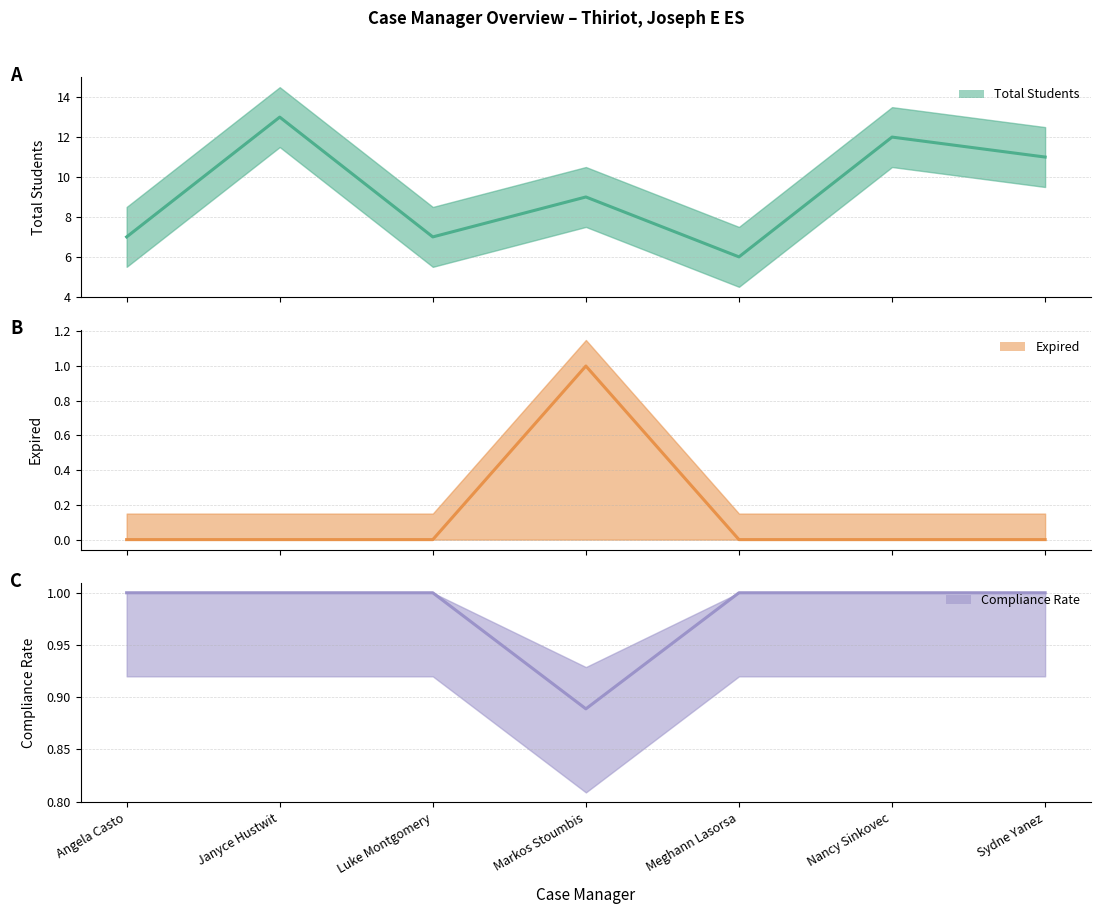

What is the greatest value displayed?

13.0